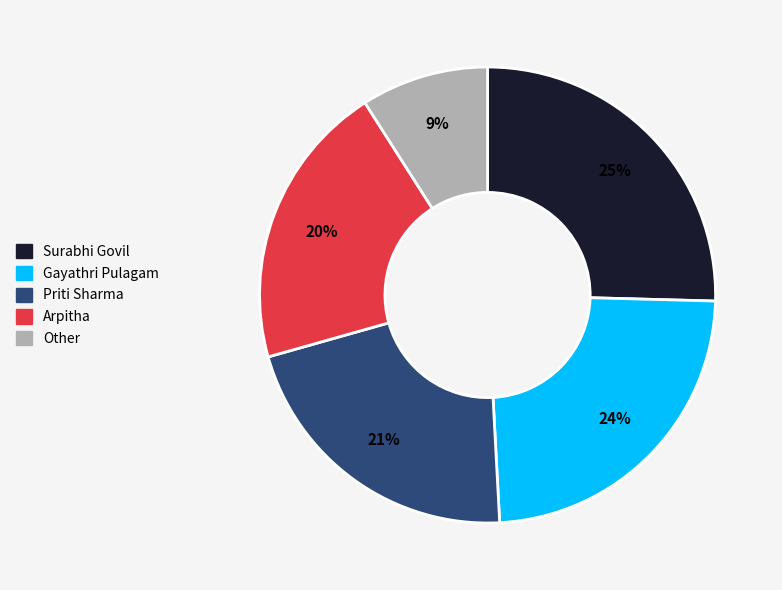

Combined, do Priti Sharma and Other account for over 50%?

No